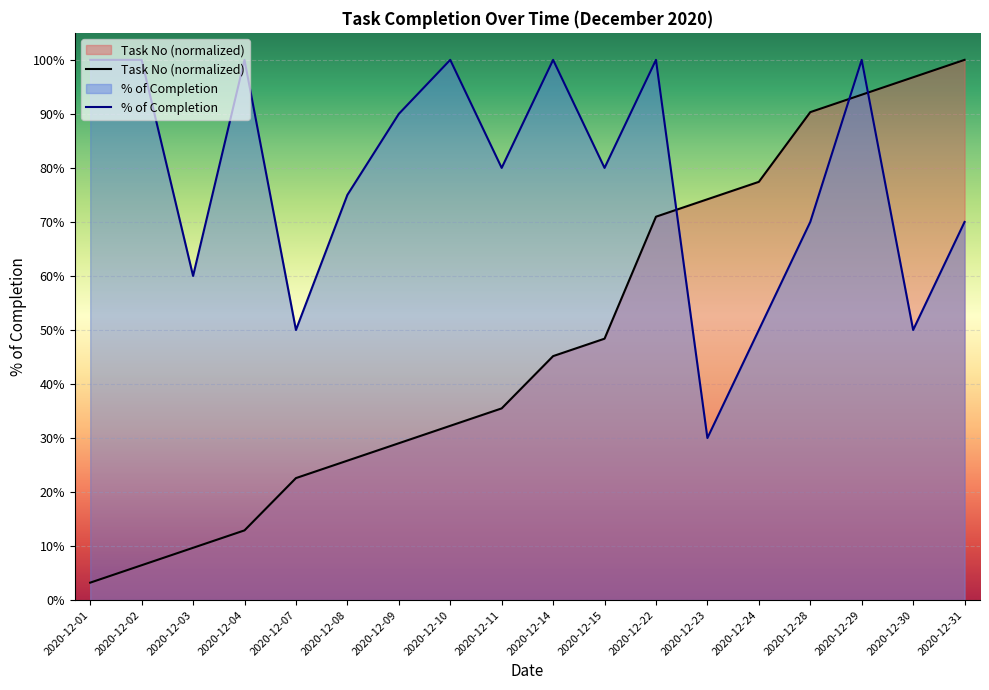

How many interior local peaks does the % of Completion series have?

5